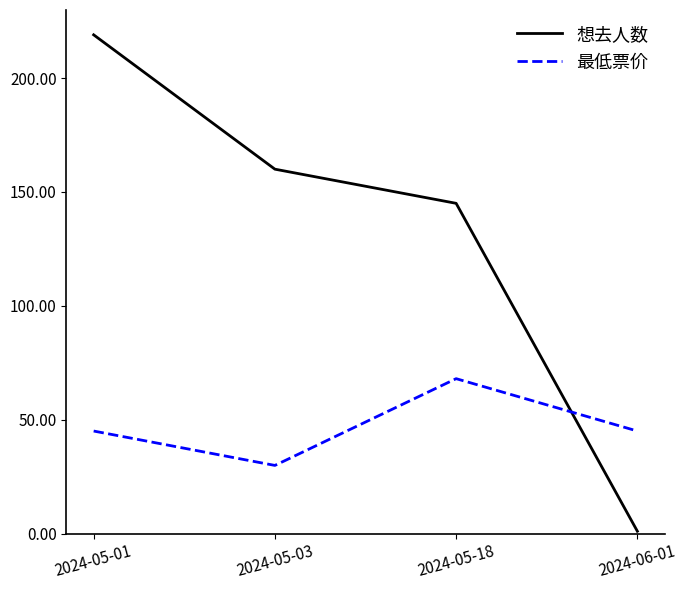

Rank the series at 2024-05-01 from lowest to highest value.

最低票价, 想去人数